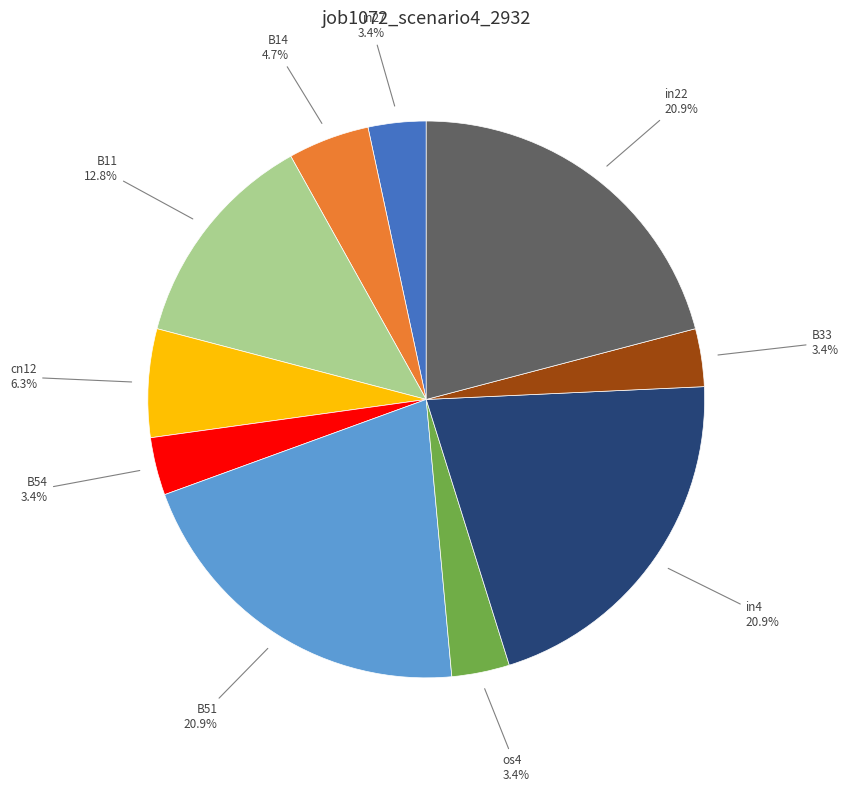

To the nearest percent, what is the average slice percentage?

10%